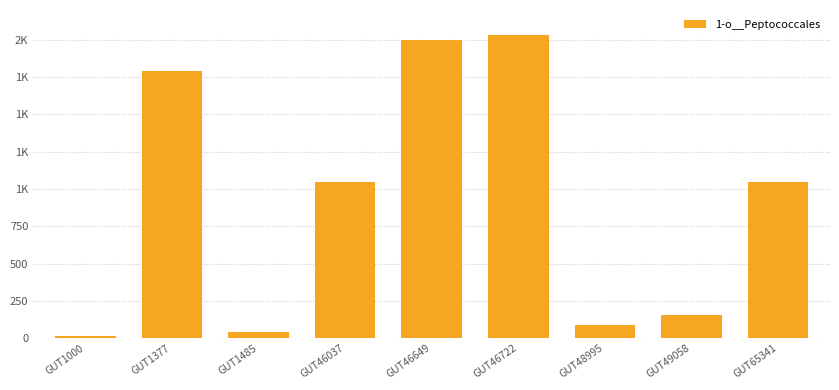

Reading left to right, what are all the values shown in this chart?

13.9	1790.6	44.1	1047.4	1998.2	2029.1	89.7	152.3	1046.6